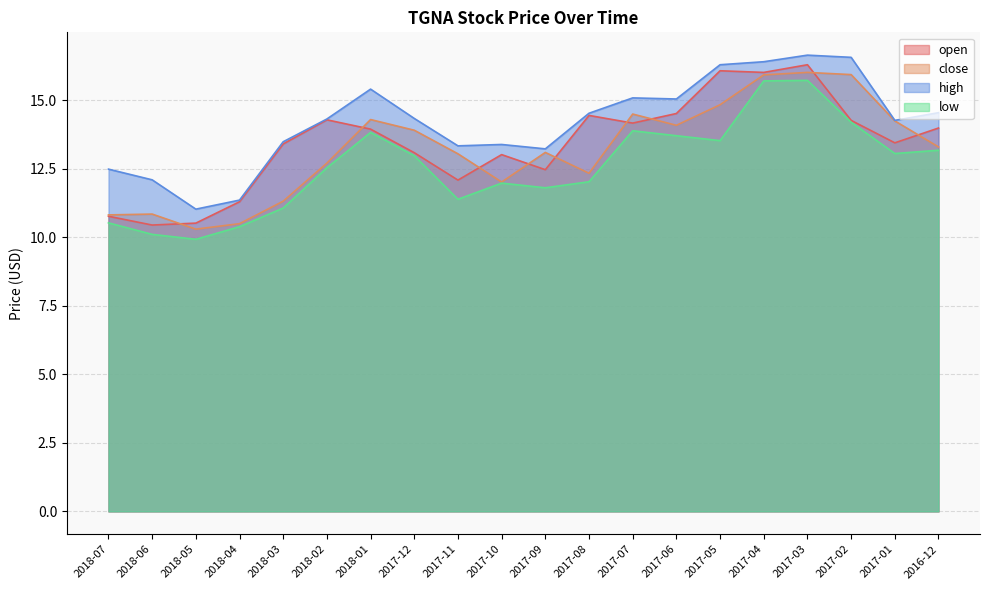

Which label corresponds to the smallest value in the chart?

2018-05